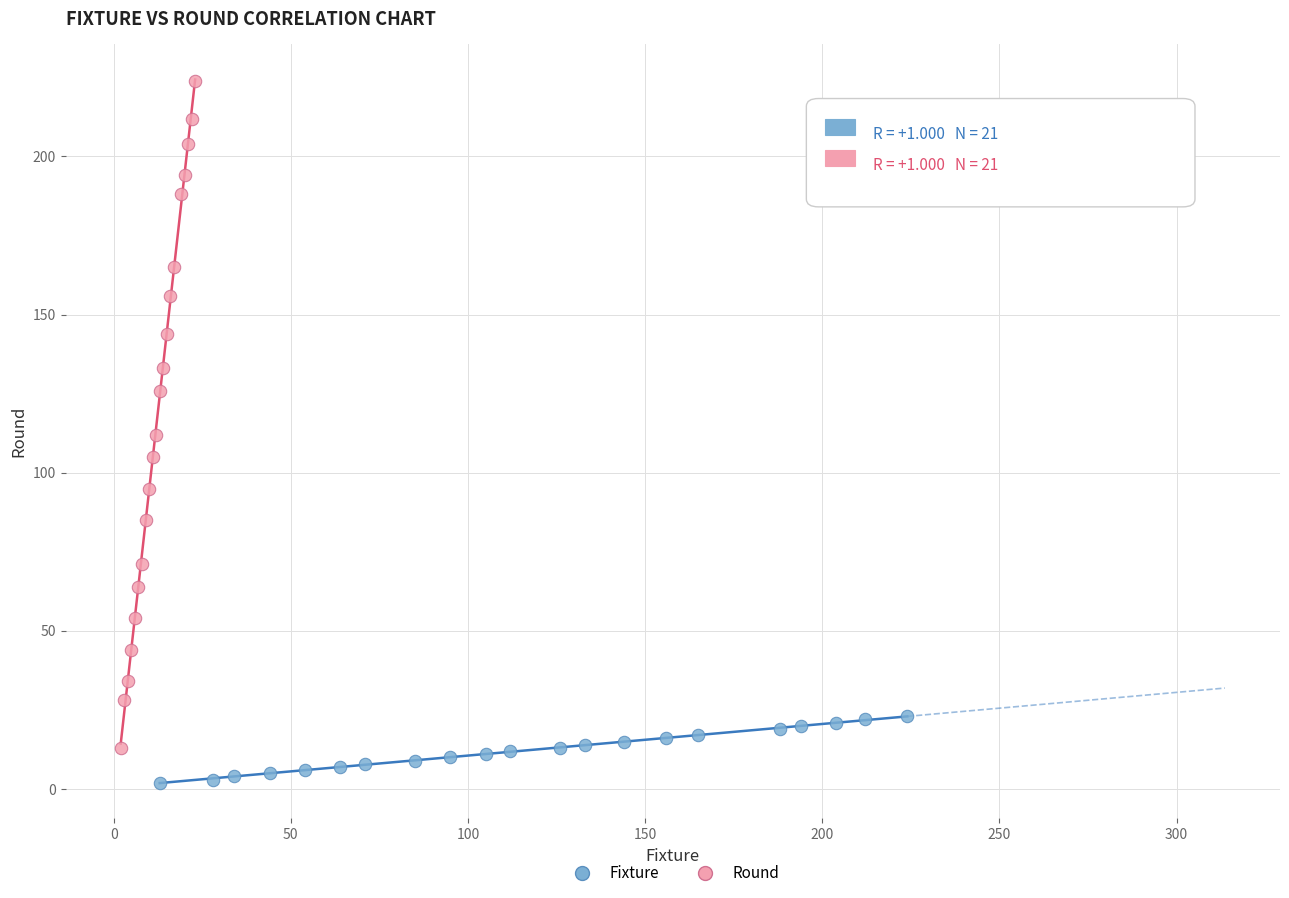

What are all the series names shown in the legend?

Fixture, Round